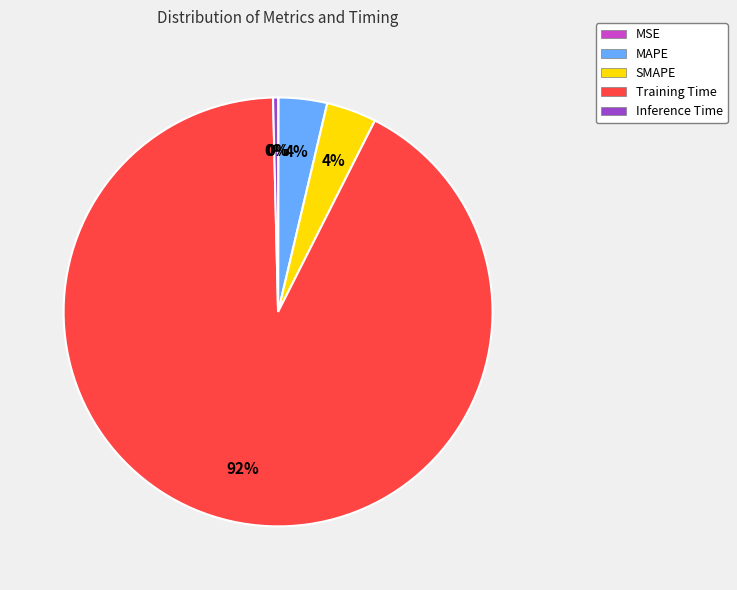

Which category has the biggest portion of the pie?

Training Time